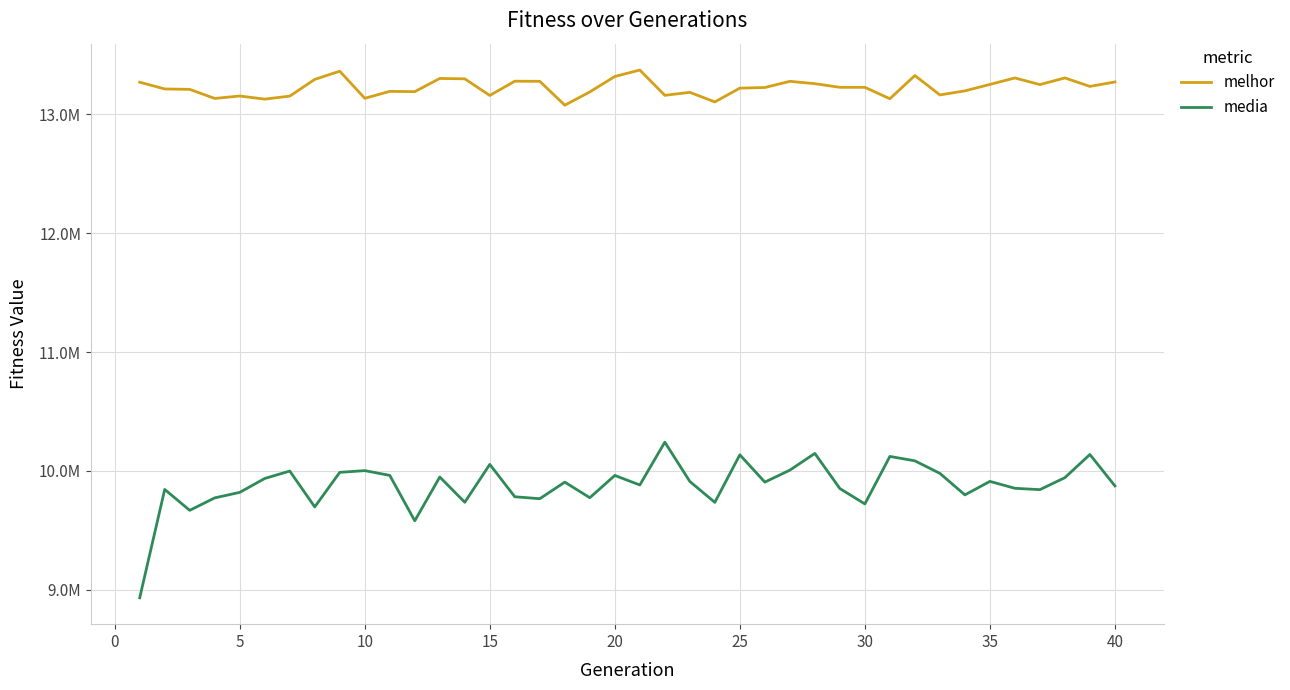

Is this an area chart (filled region under the line)?

No